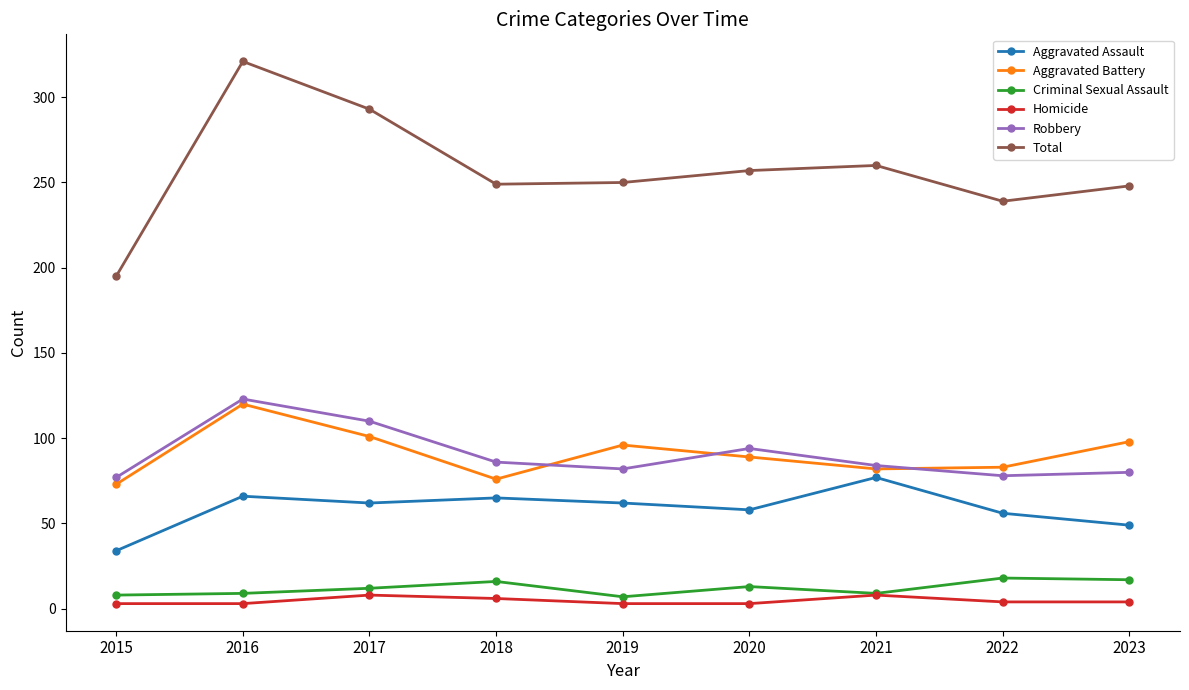

What is the value of the Criminal Sexual Assault point at the 7th from the left?

9